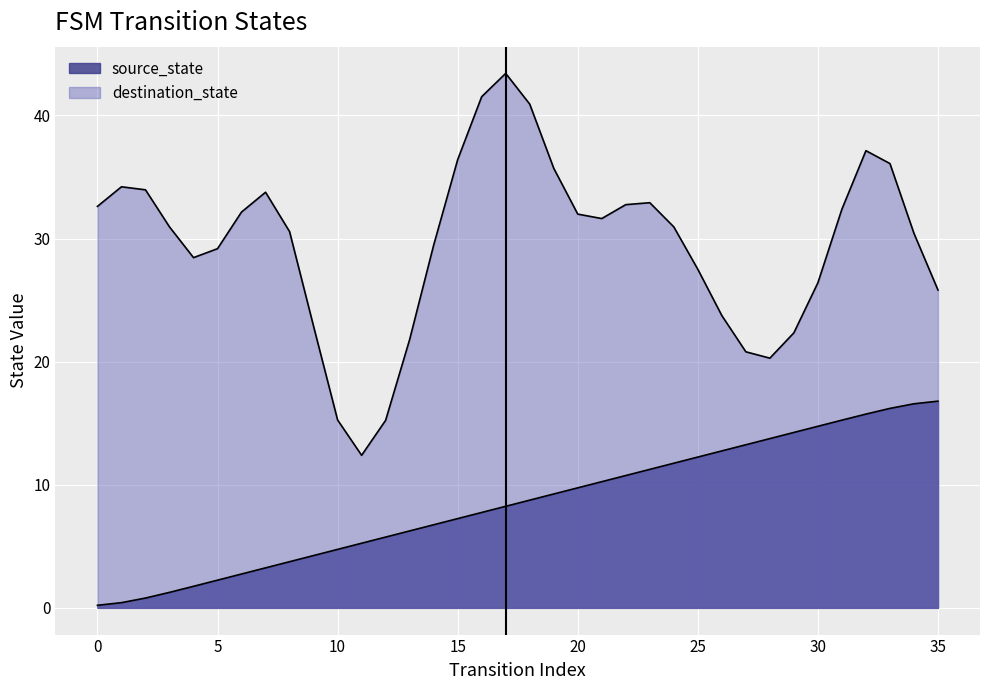

How many lines are shown in the chart?

2